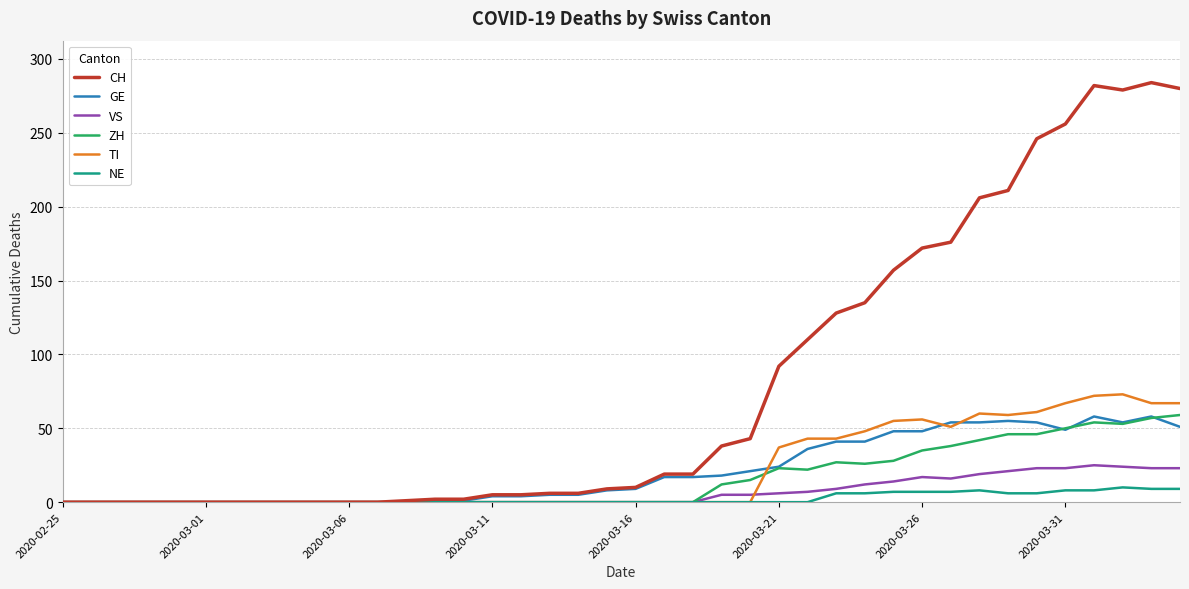

Which series has the widest spread of values?

CH